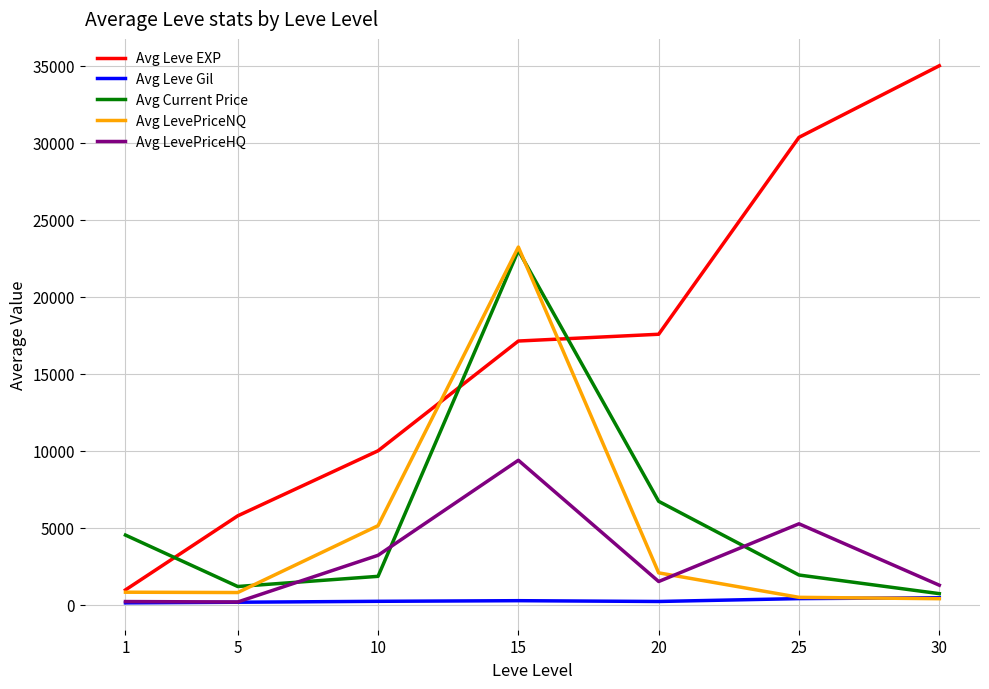

What is the difference between the Avg LevePriceHQ values at 10 and 20?

1702